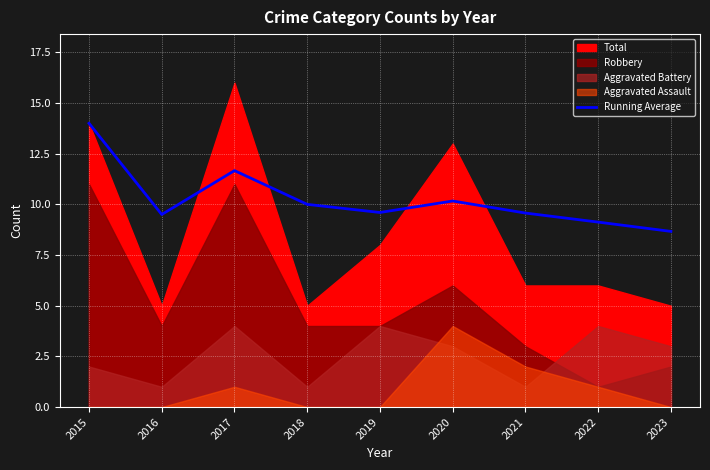

True or false: Running Average has a value of 6.8 at 2017.

False